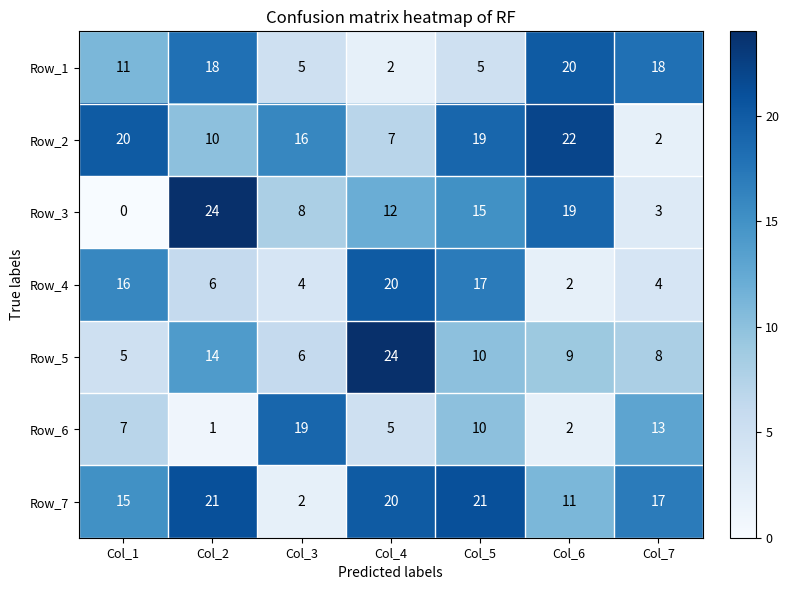

Which series has the widest spread of values?

Row_3